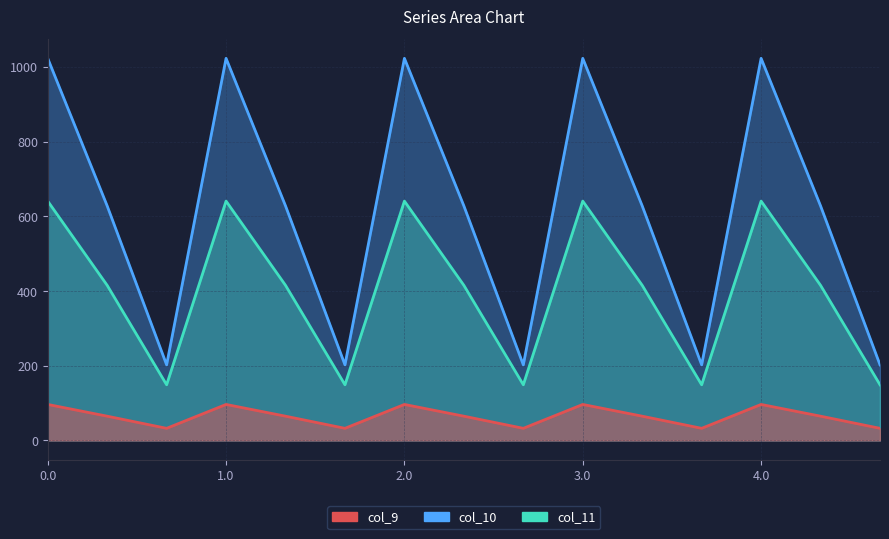

How many distinct data groups are displayed?

3